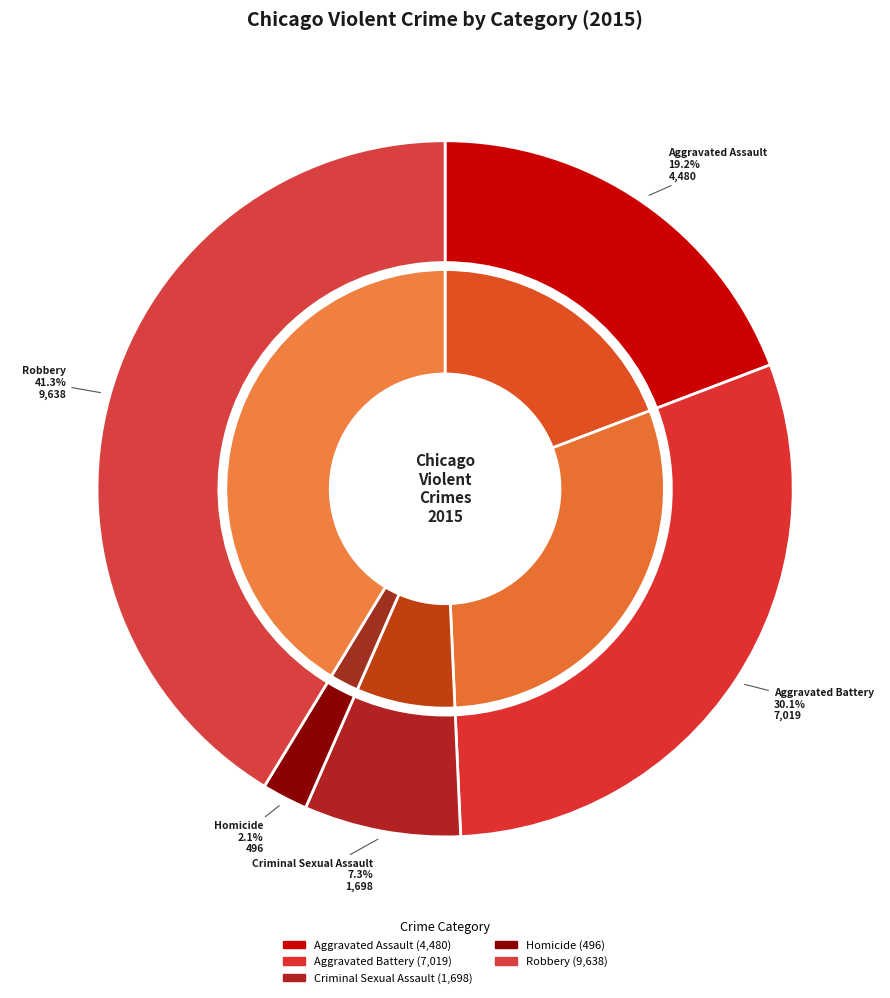

How many slices are in this pie chart?

5